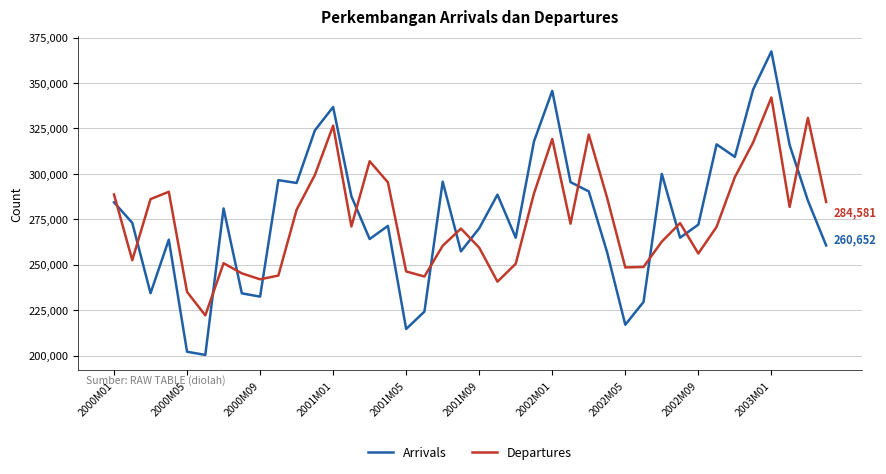

List the series in order of their peak value, highest first.

Arrivals, Departures